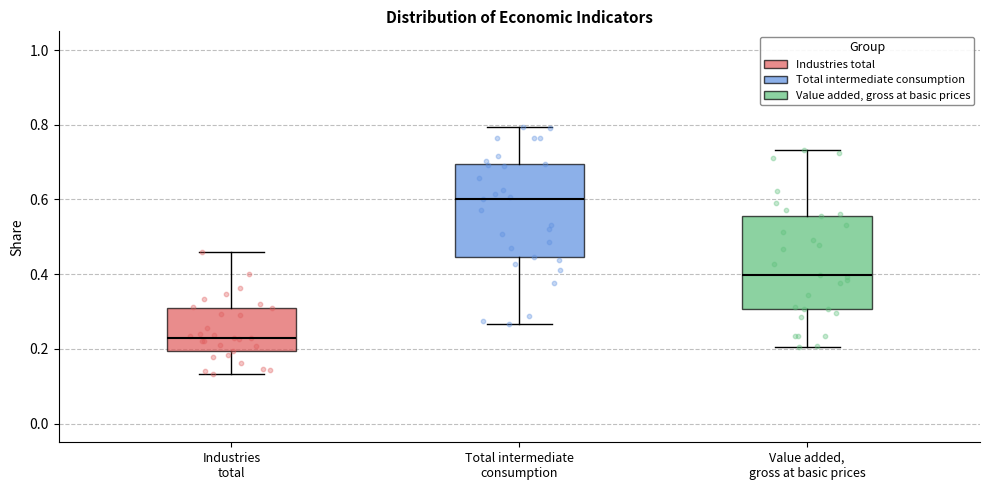

Reading left to right, read every box against the y-axis: the position of its median line, the range the box covers, and the ends of its whiskers. The values are not printed on the chart, so give them approximately, as read against the axis.

Industries total: median 0.22, box 0.20 to 0.32, whiskers 0.14 to 0.46
Total intermediate consumption: median 0.60, box 0.44 to 0.70, whiskers 0.26 to 0.80
Value added, gross at basic prices: median 0.40, box 0.30 to 0.56, whiskers 0.20 to 0.74